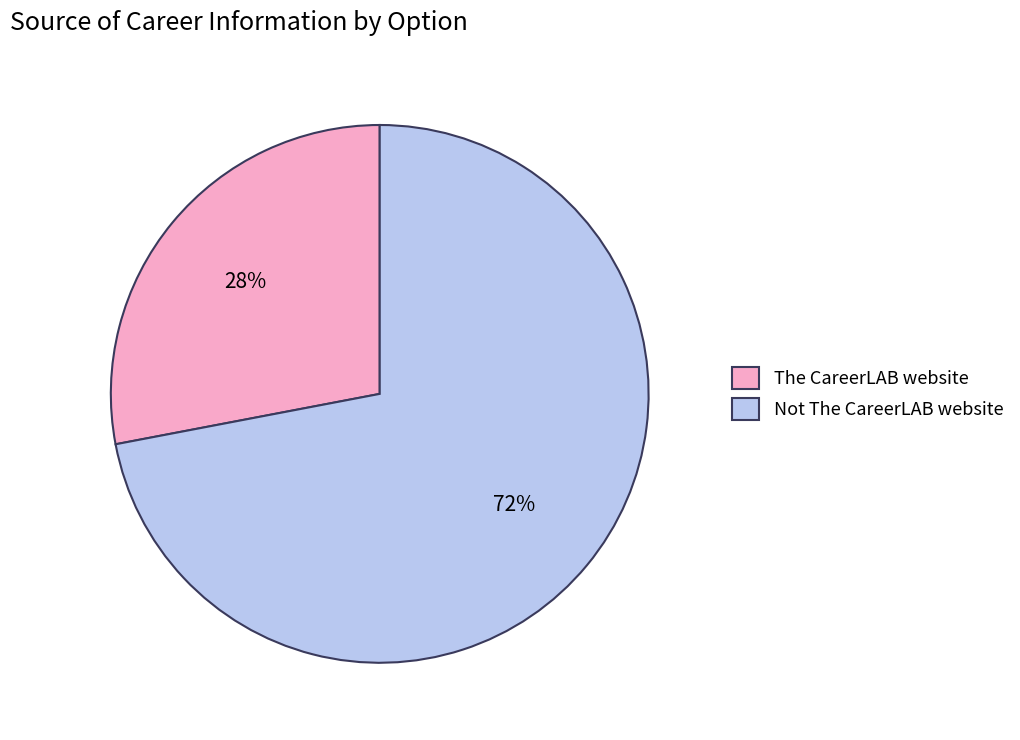

How many slices are in this pie chart?

2